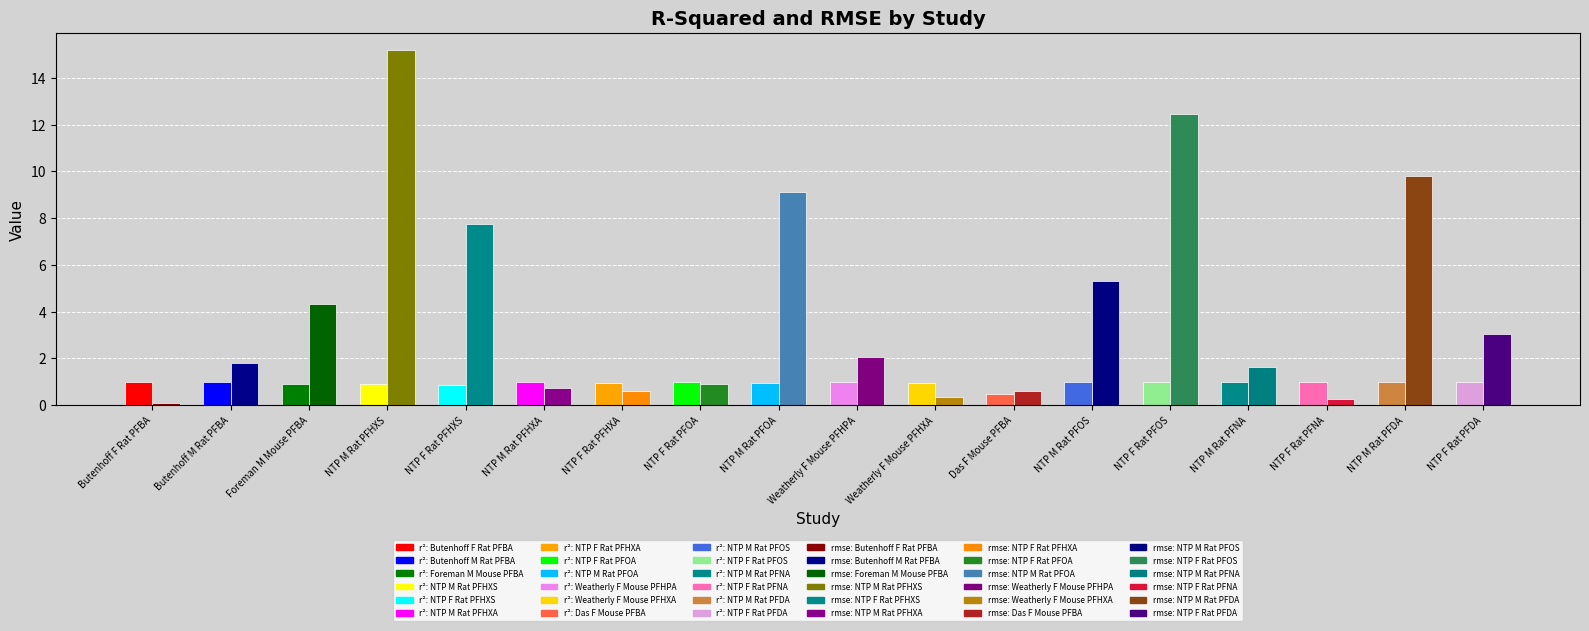

The value of r_squared at NTP M Rat PFOA is 1.5. True or false?

False